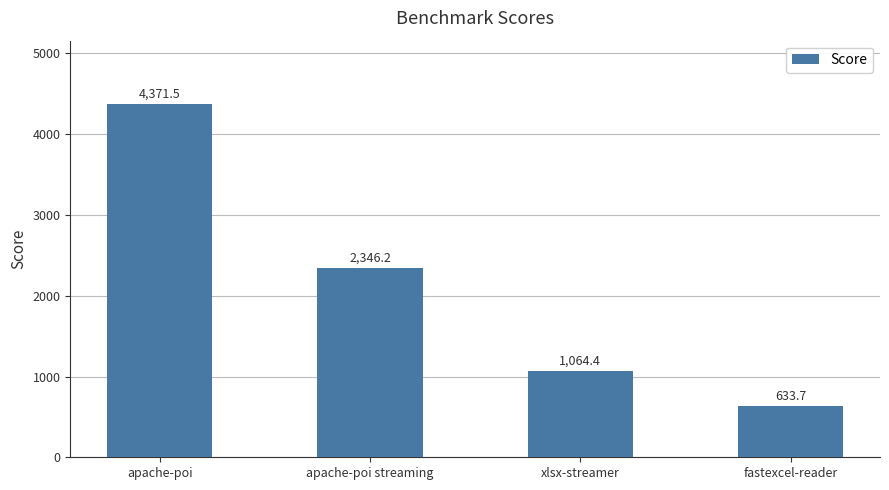

The chart shows a value of 4371.5 at apache-poi. True or false?

True